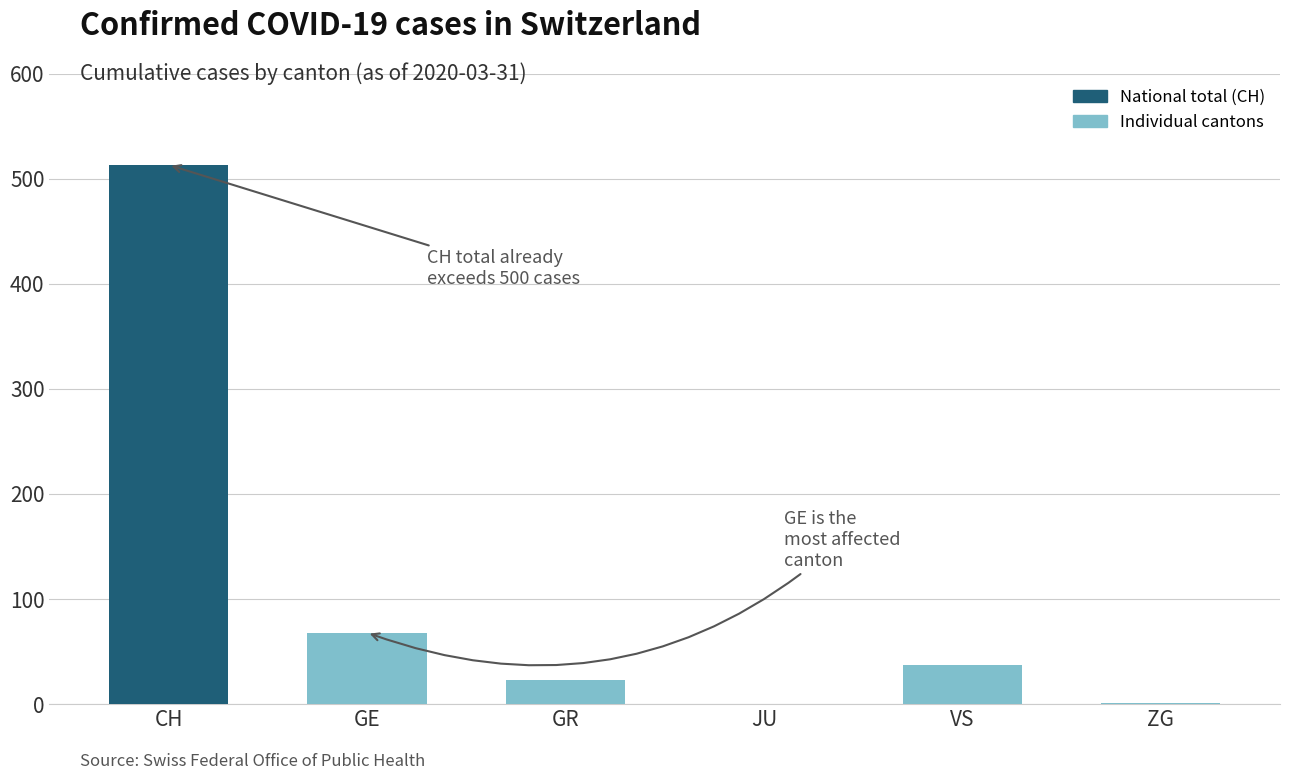

What is the label of the 5th bar from the right?

GE